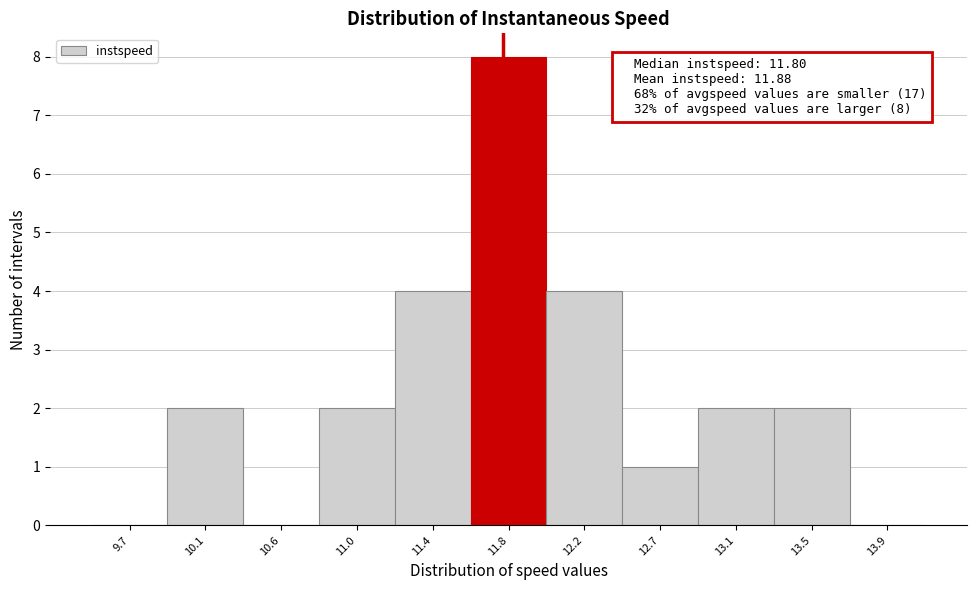

Which range on the x-axis has the tallest bar?

11.60 to 12.05